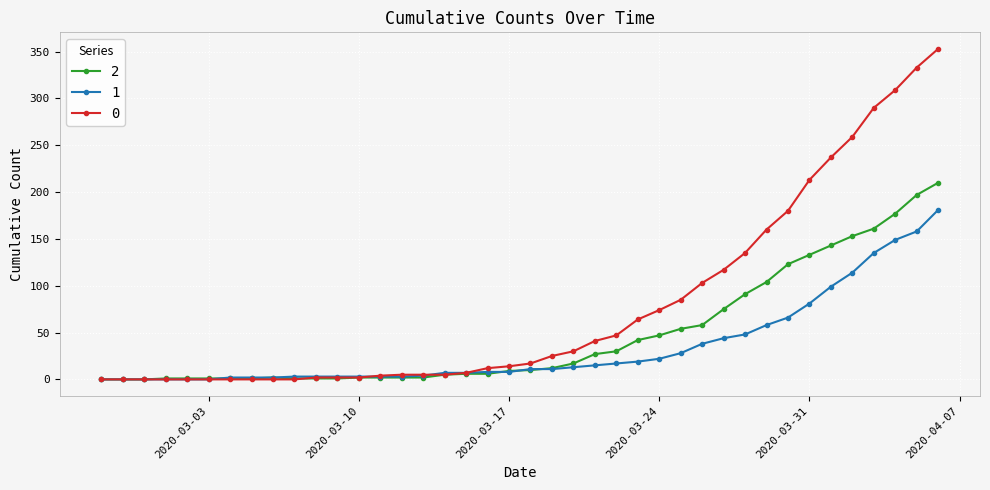

Rank the series by their average value, from lowest to highest.

1, 2, 0